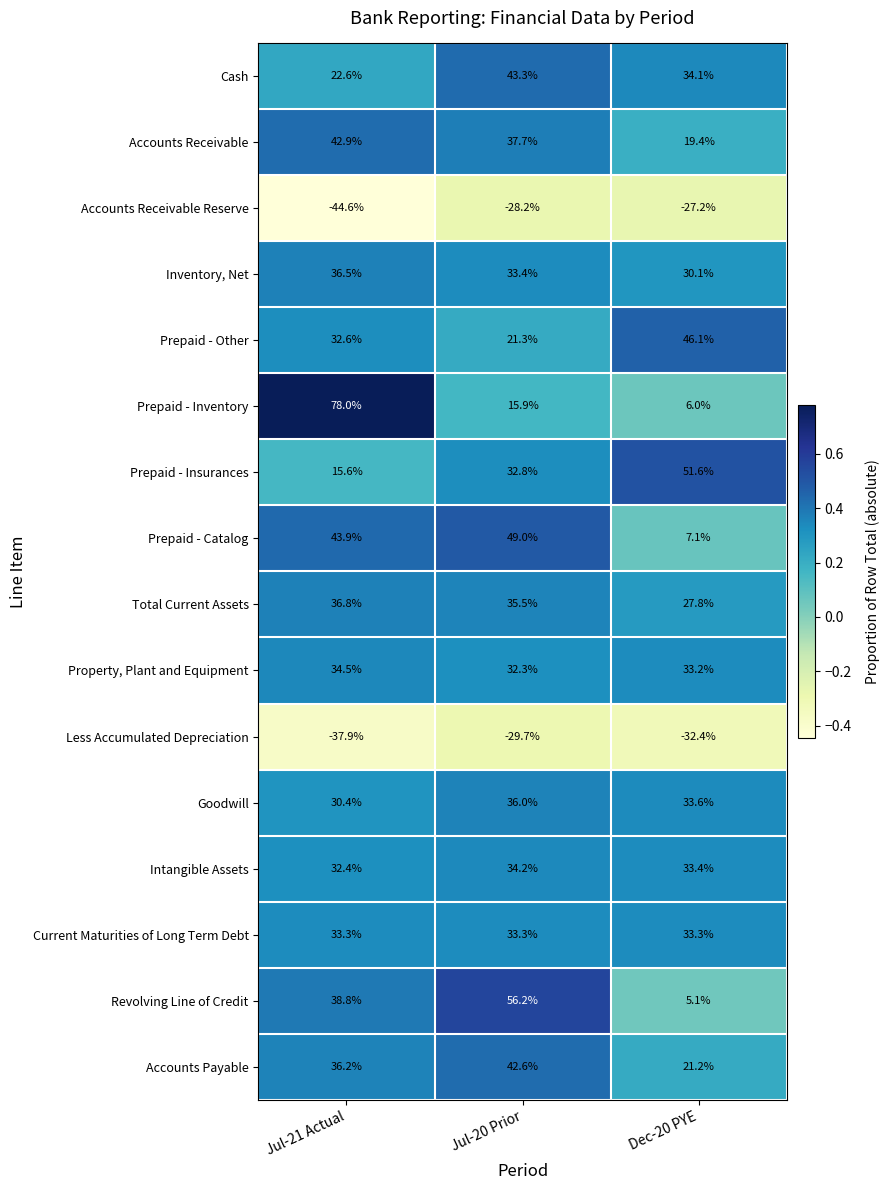

Which series has the widest spread of values?

Prepaid - Inventory